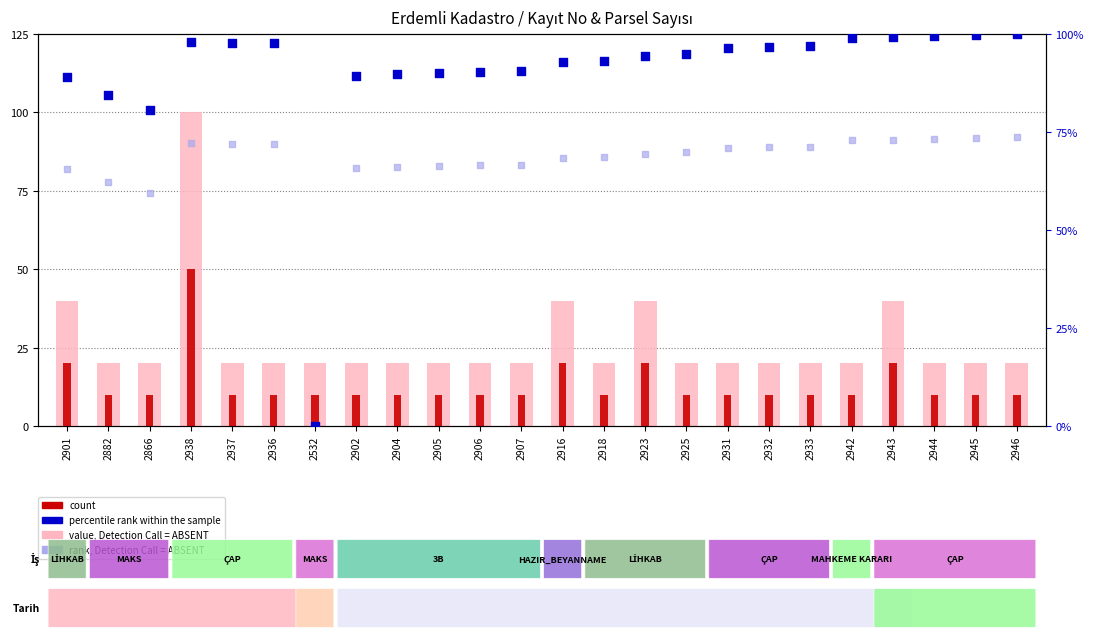

At how many categories does at least one series exceed 36?

23